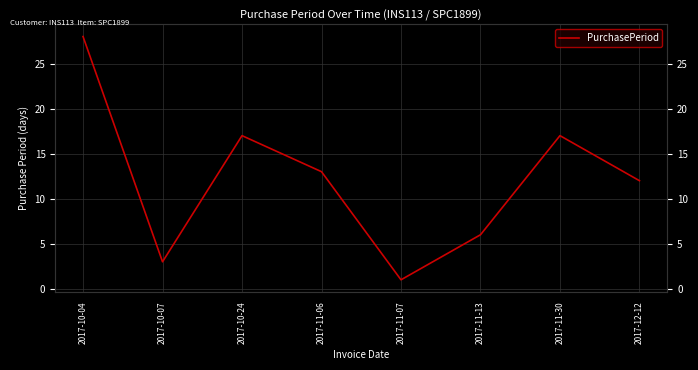

Reading left to right, list all the values displayed in this chart.

2017-10-04=28	2017-10-07=3	2017-10-24=17	2017-11-06=13	2017-11-07=1	2017-11-13=6	2017-11-30=17	2017-12-12=12